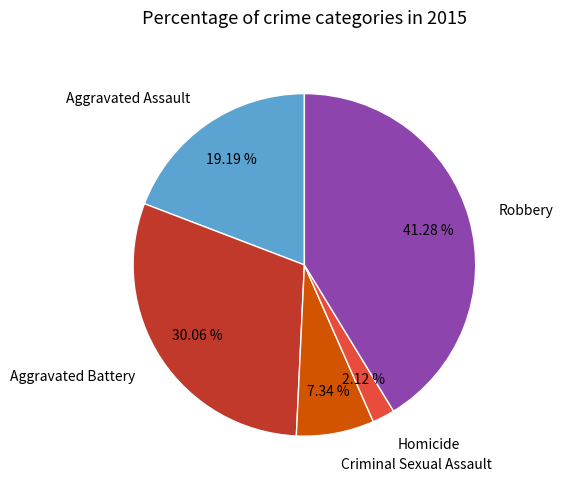

Which category has the biggest portion of the pie?

Robbery